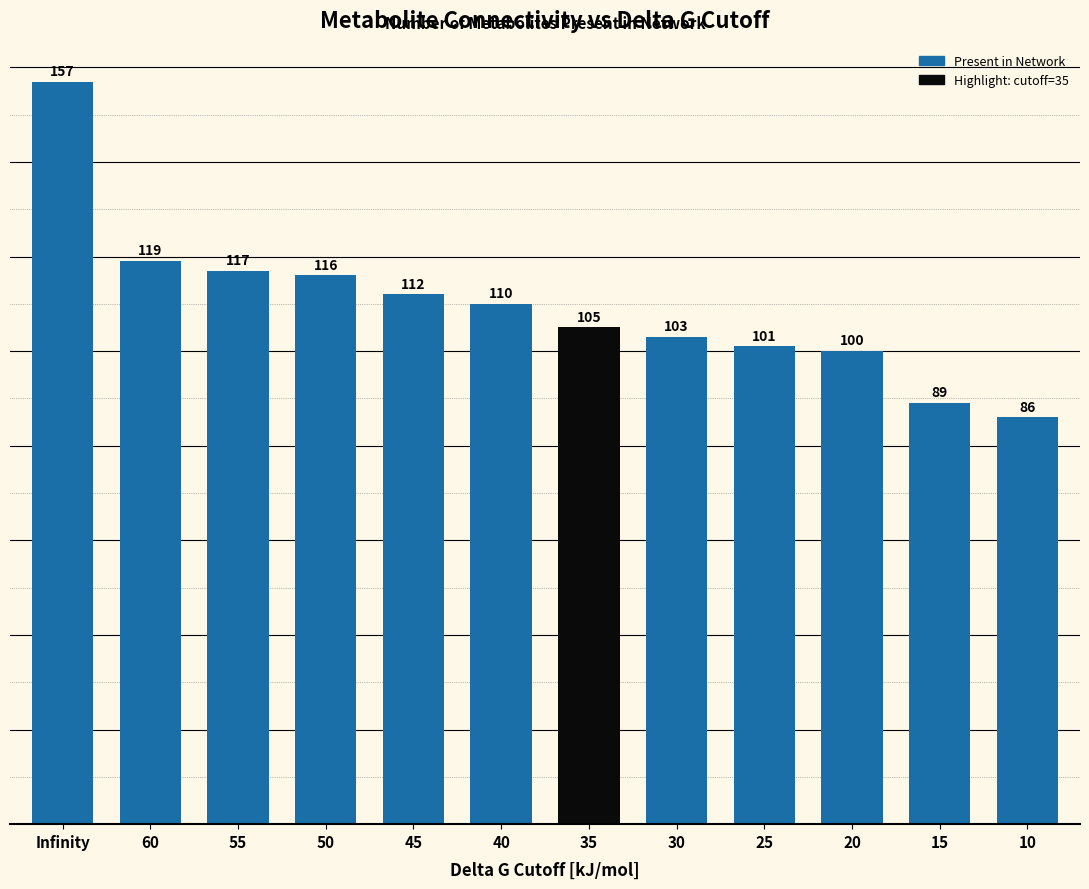

Reading left to right, what are all the values shown in this chart?

Infinity=157	60=119	55=117	50=116	45=112	40=110	35=105	30=103	25=101	20=100	15=89	10=86